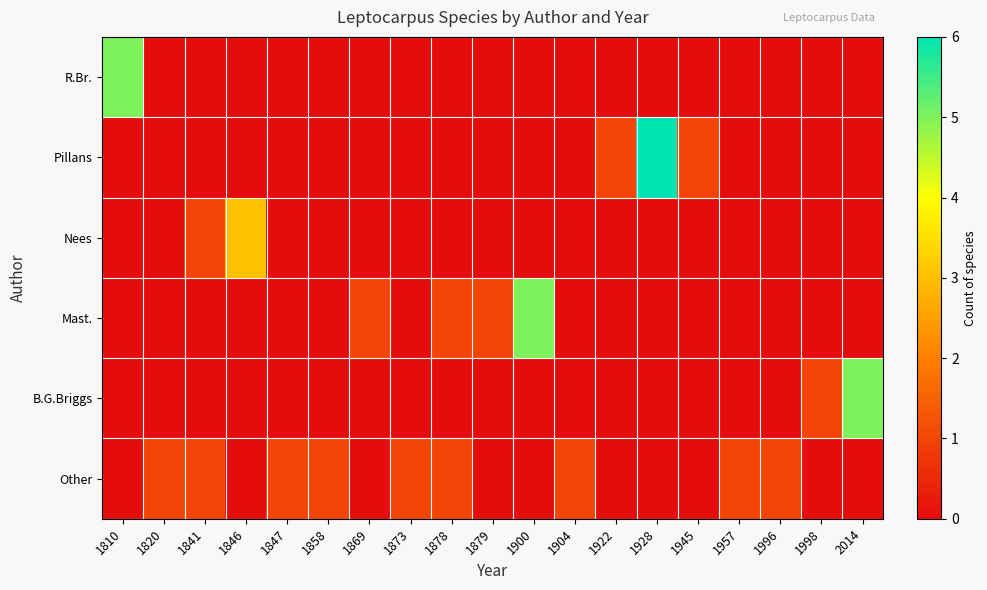

Reading left to right, extract all data points from this chart.

R.Br.: 1810=5	1820=0	1841=0	1846=0	1847=0	1858=0	1869=0	1873=0	1878=0	1879=0	1900=0	1904=0	1922=0	1928=0	1945=0	1957=0	1996=0	1998=0	2014=0
Pillans: 1810=0	1820=0	1841=0	1846=0	1847=0	1858=0	1869=0	1873=0	1878=0	1879=0	1900=0	1904=0	1922=1	1928=6	1945=1	1957=0	1996=0	1998=0	2014=0
Nees: 1810=0	1820=0	1841=1	1846=3	1847=0	1858=0	1869=0	1873=0	1878=0	1879=0	1900=0	1904=0	1922=0	1928=0	1945=0	1957=0	1996=0	1998=0	2014=0
Mast.: 1810=0	1820=0	1841=0	1846=0	1847=0	1858=0	1869=1	1873=0	1878=1	1879=1	1900=5	1904=0	1922=0	1928=0	1945=0	1957=0	1996=0	1998=0	2014=0
B.G.Briggs: 1810=0	1820=0	1841=0	1846=0	1847=0	1858=0	1869=0	1873=0	1878=0	1879=0	1900=0	1904=0	1922=0	1928=0	1945=0	1957=0	1996=0	1998=1	2014=5
Other: 1810=0	1820=1	1841=1	1846=0	1847=1	1858=1	1869=0	1873=1	1878=1	1879=0	1900=0	1904=1	1922=0	1928=0	1945=0	1957=1	1996=1	1998=0	2014=0